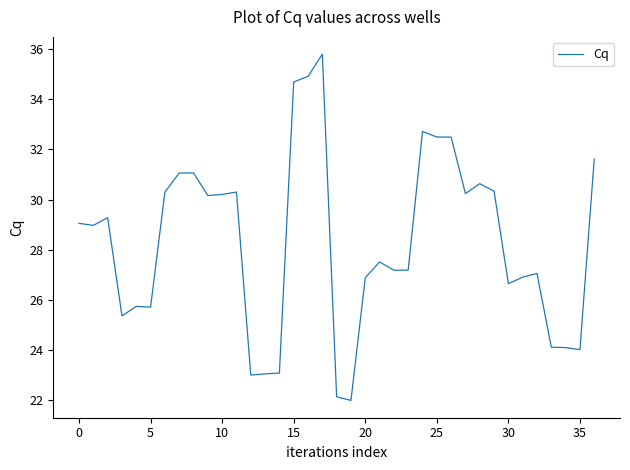

What is the maximum value shown in the chart?

35.8